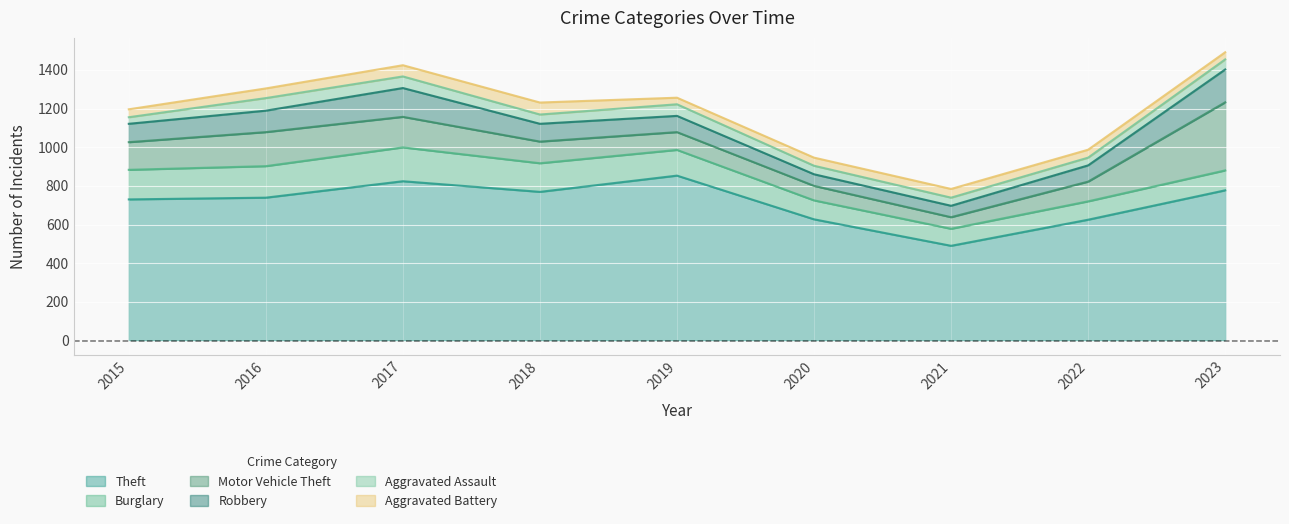

Which category has the highest value in the Robbery series?

2023